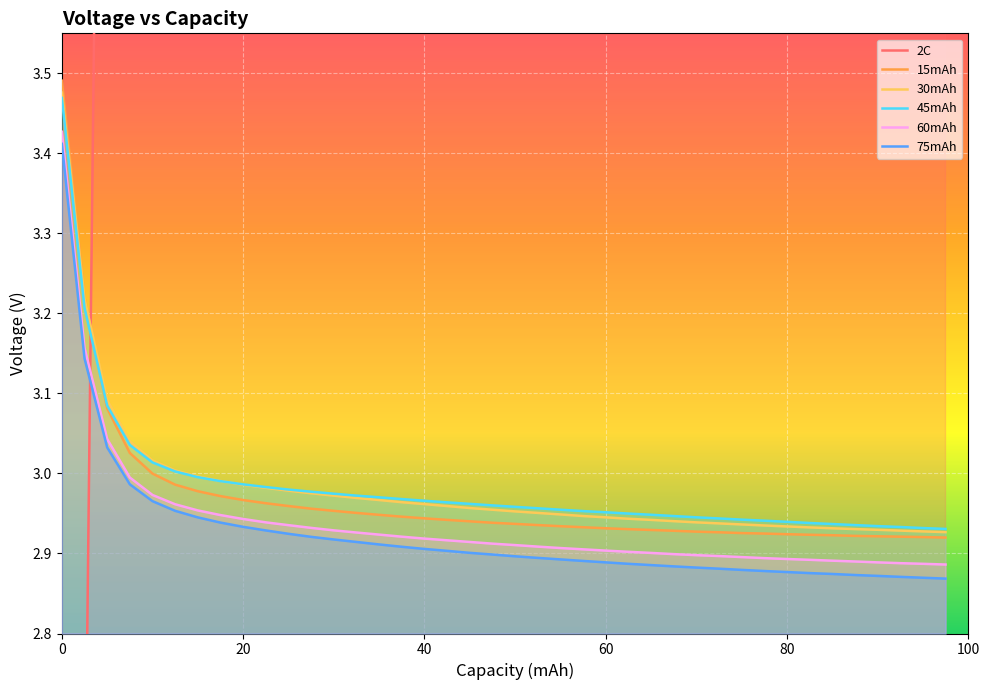

Which series has the widest spread of values?

2C